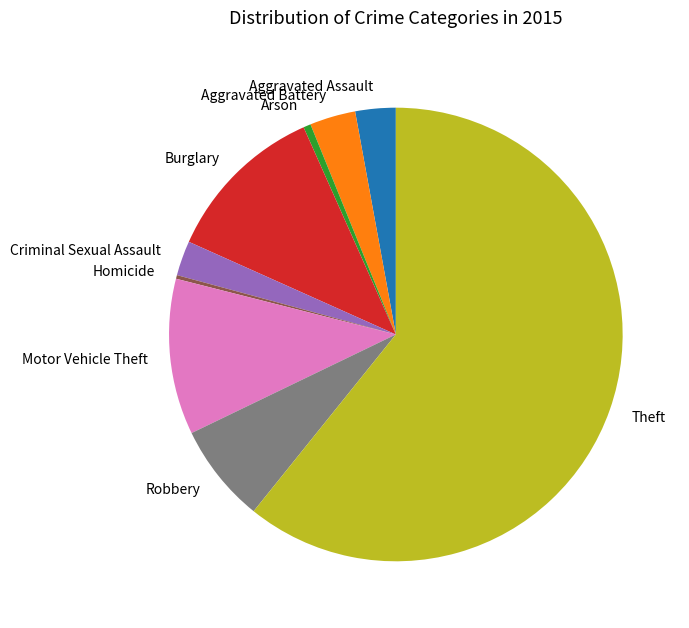

Approximately how many times larger is the value at Robbery compared to Burglary?

0.6